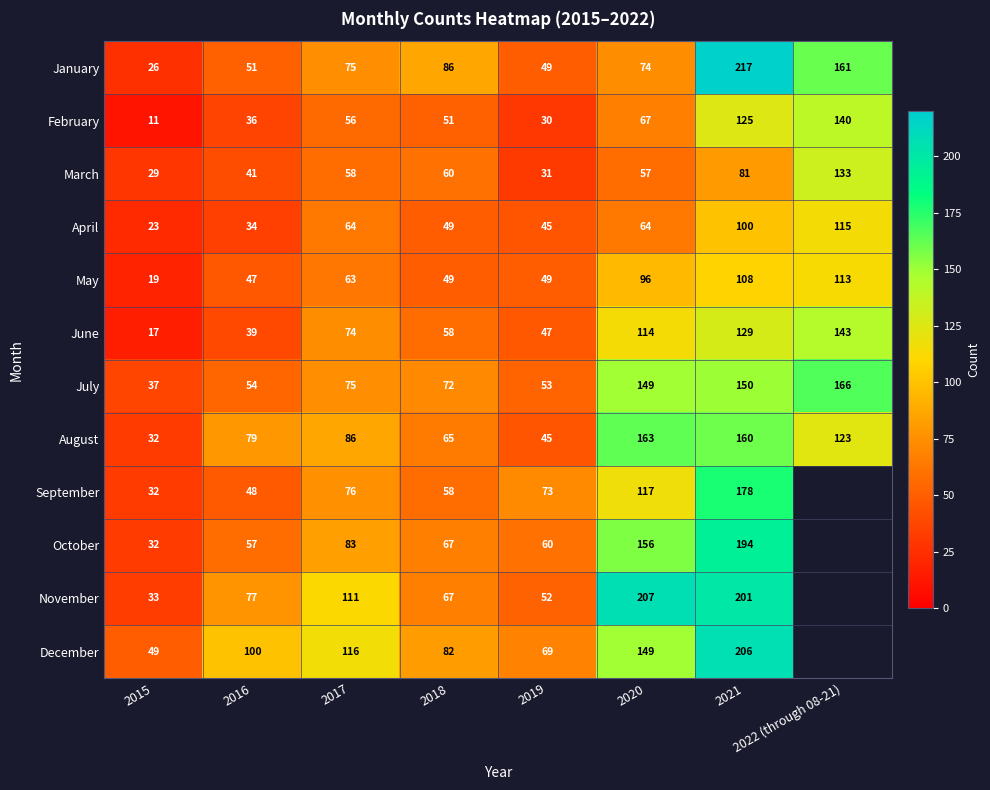

The value of June at 2021 is 129. True or false?

True